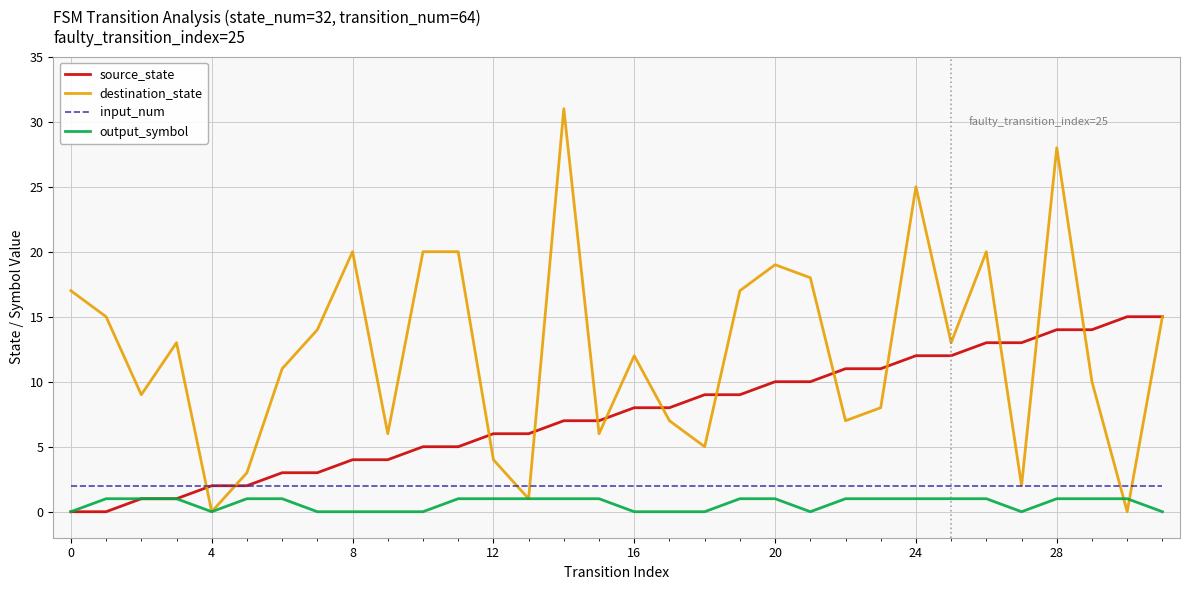

Which series has the largest total across all categories?

destination_state